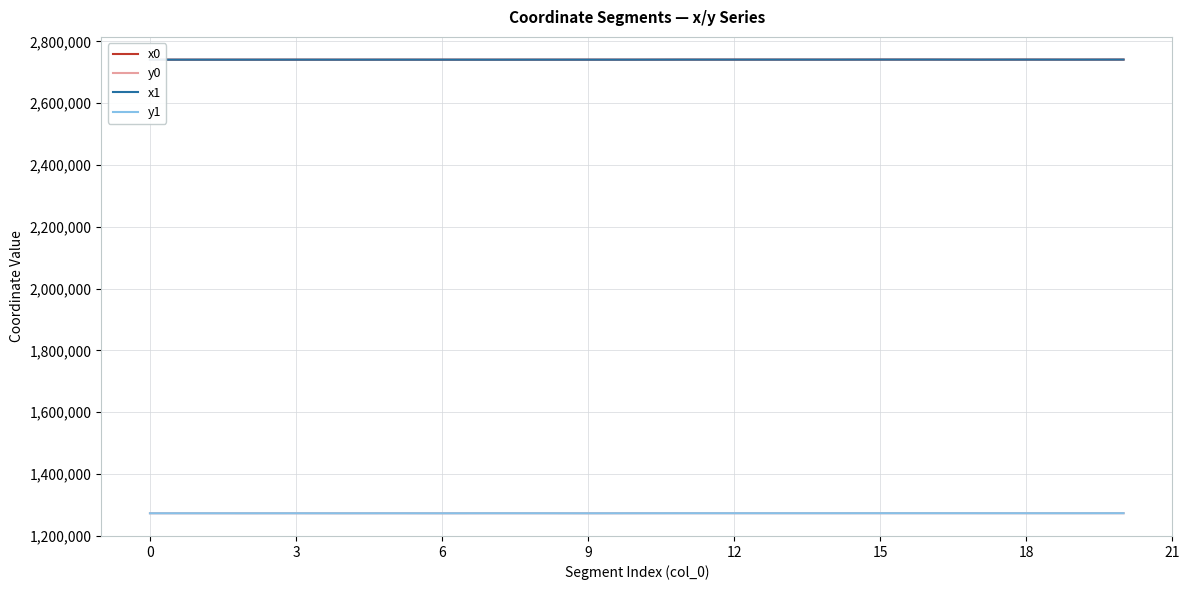

True or false: x1 has more than 0 interior local peaks.

True